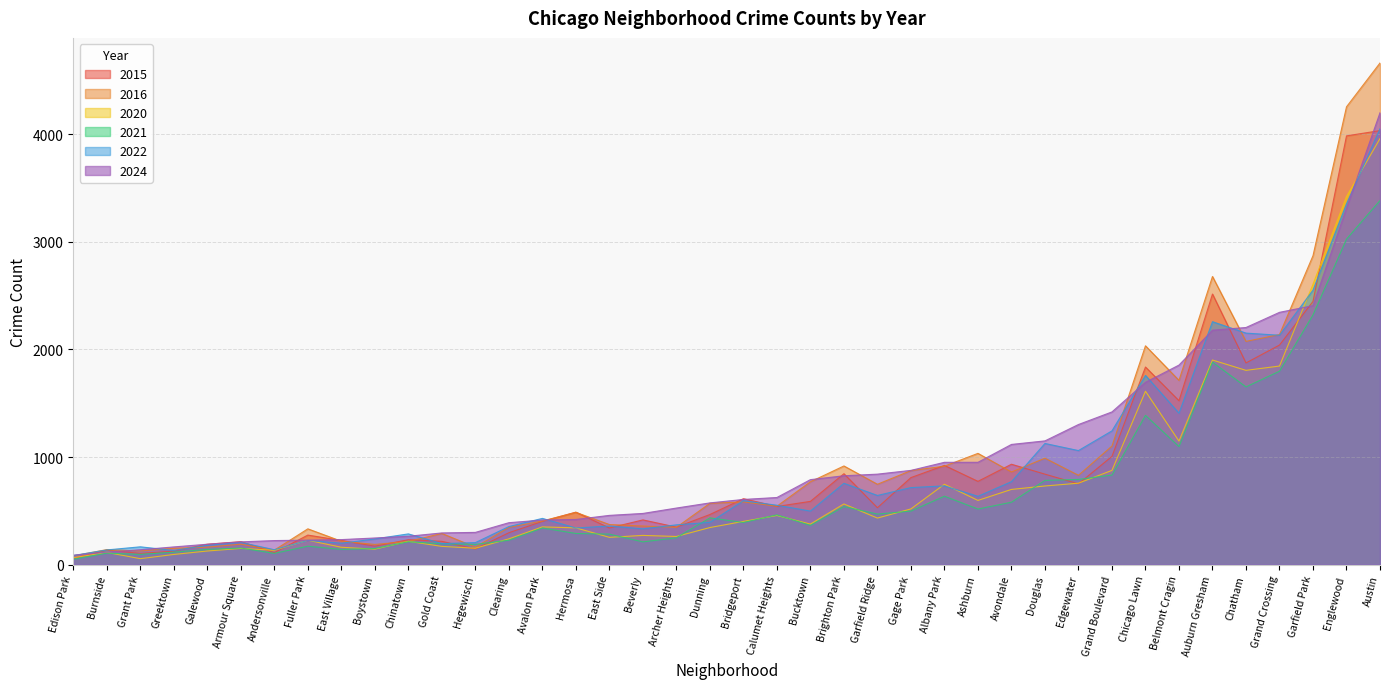

What is the sum of all 2016 values?

37866